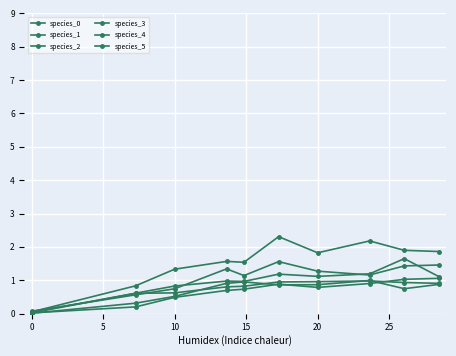

Does the chart display data point markers on the line(s)?

Yes